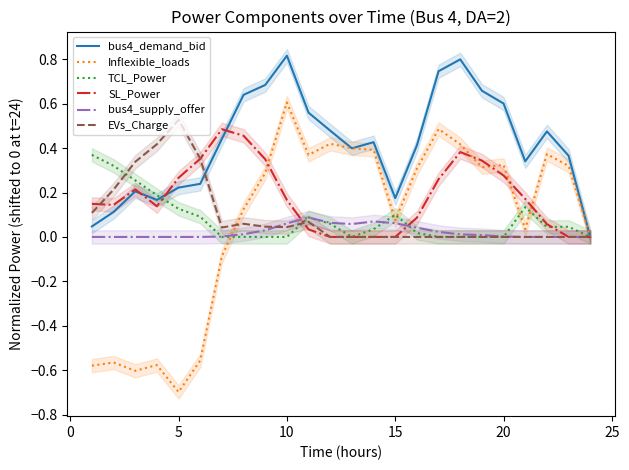

Does the chart display data point markers on the line(s)?

No